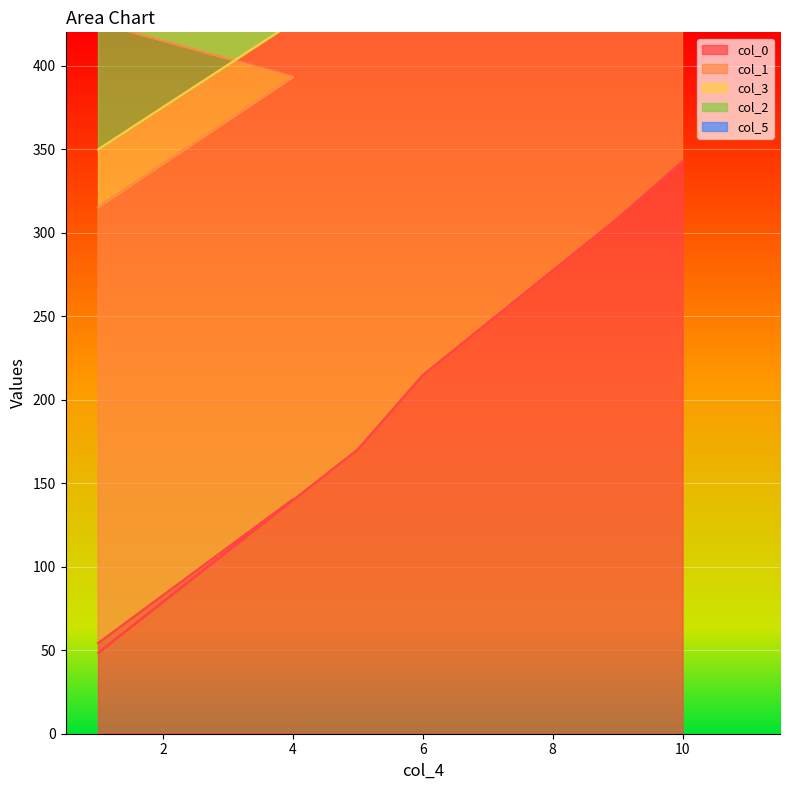

Reading left to right, extract all data points from this chart.

col_0: 54.3	140.4	48.4	170.3	214.8	308.8	342.9
col_1: 261.2	253.1	377.3	386.5	247.3	230.5	132.9
col_3: 34.5	32.5	51.4	42.9	29.2	27.3	30.6
col_2: 71.6	67.0	75.1	56.6	60.1	63.6	71.6
col_5: 8.0	7.0	11.0	12.0	7.0	7.0	4.0